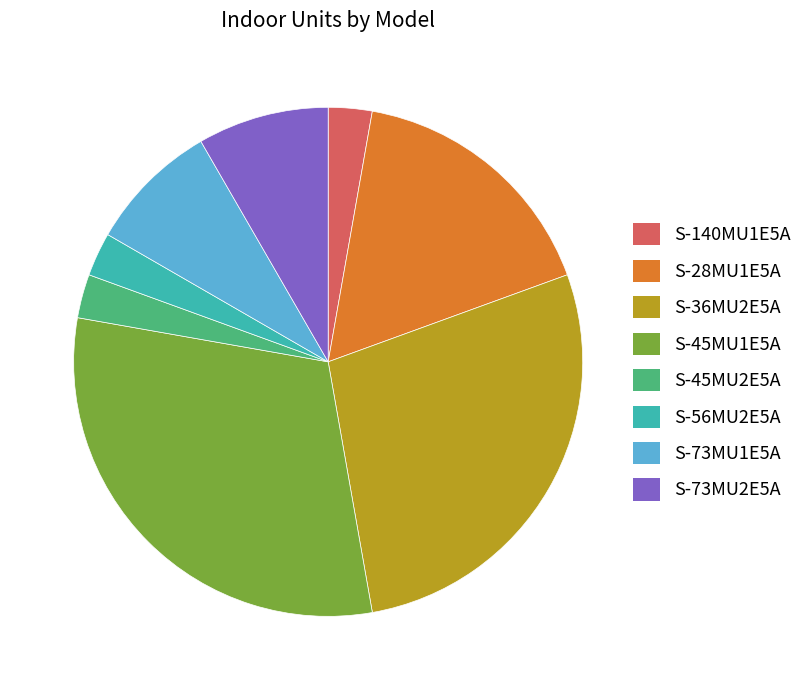

Approximately how many times larger is the value at S-140MU1E5A compared to S-73MU2E5A?

0.3